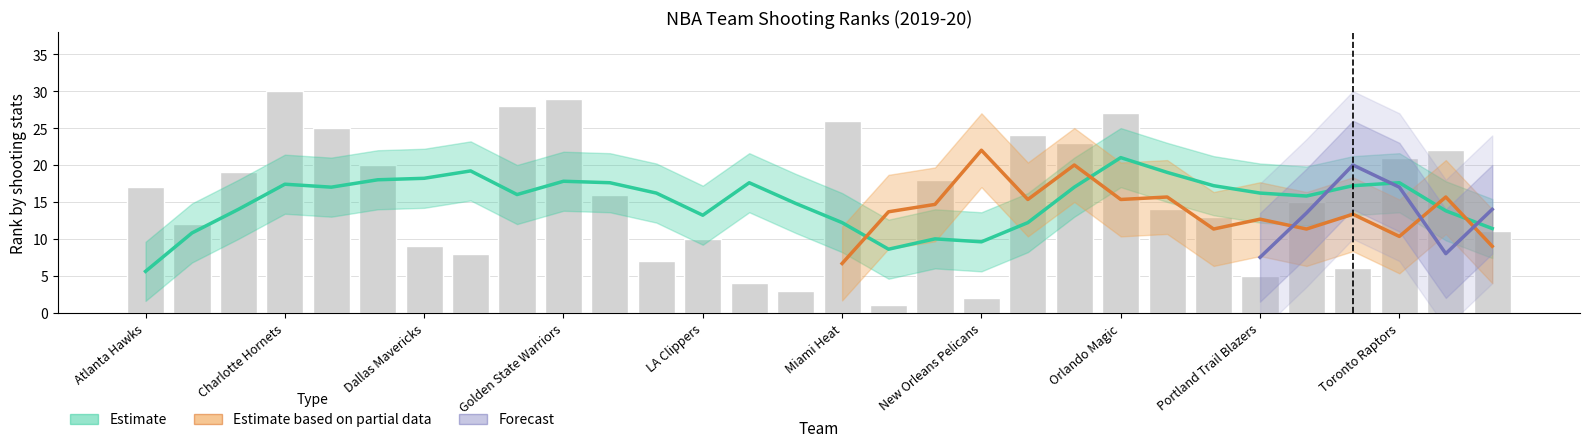

What is the label of the 13th bar from the right?

Minnesota Timberwolves